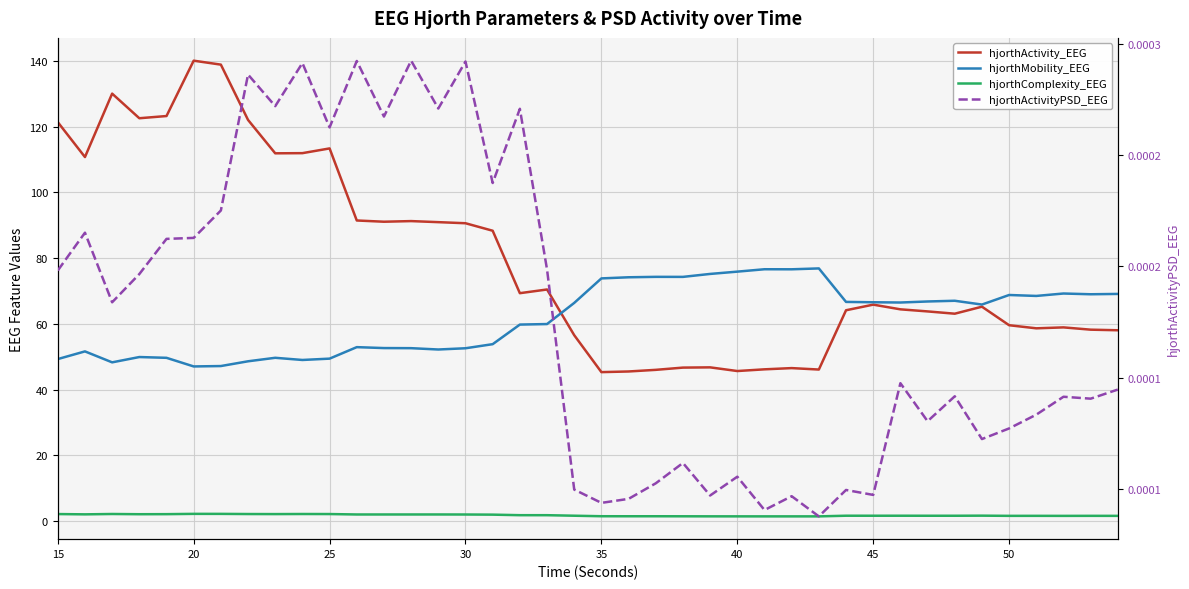

How many interior local valleys does the hjorthActivityPSD_EEG series have?

14